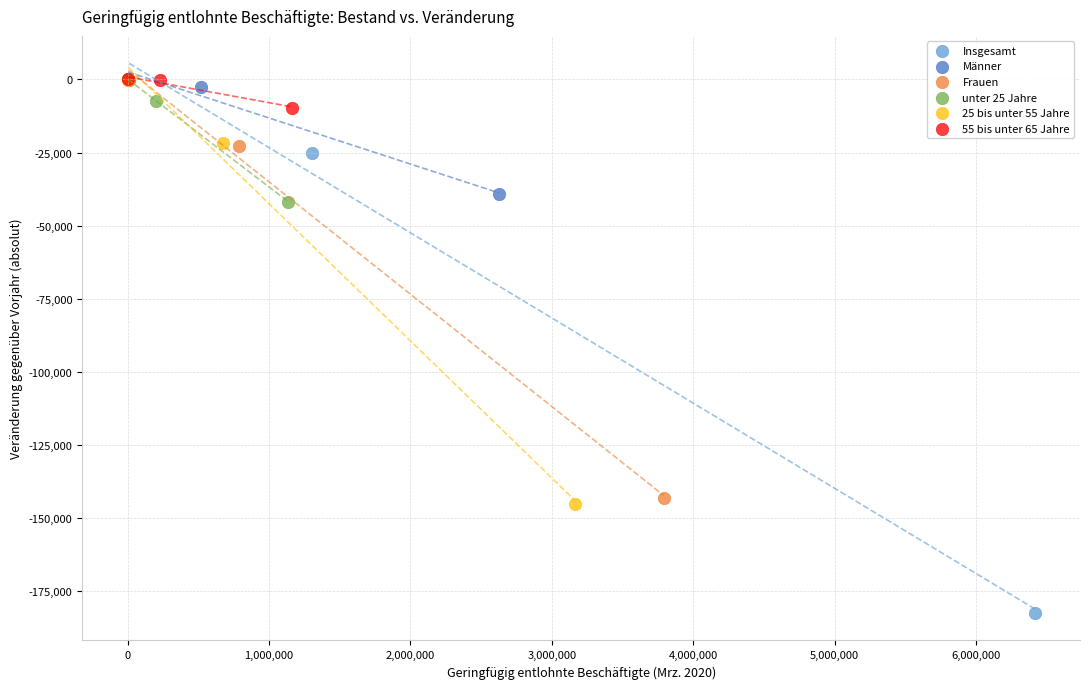

Which series has the widest spread of Y values?

Insgesamt